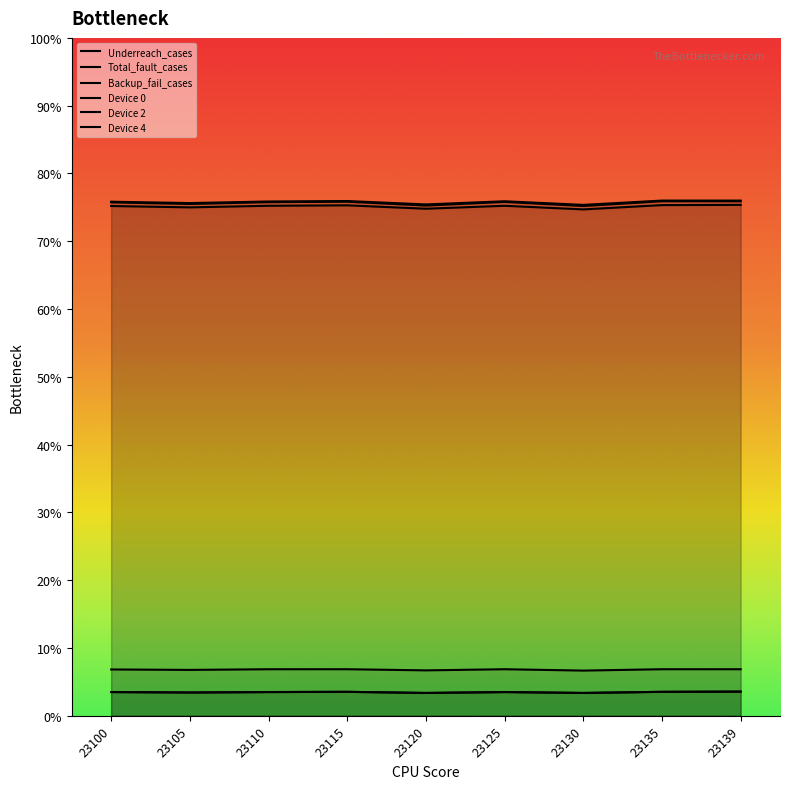

Is the value of Device 0 at 23130 greater than the value of Device 2 at 23130?

Yes